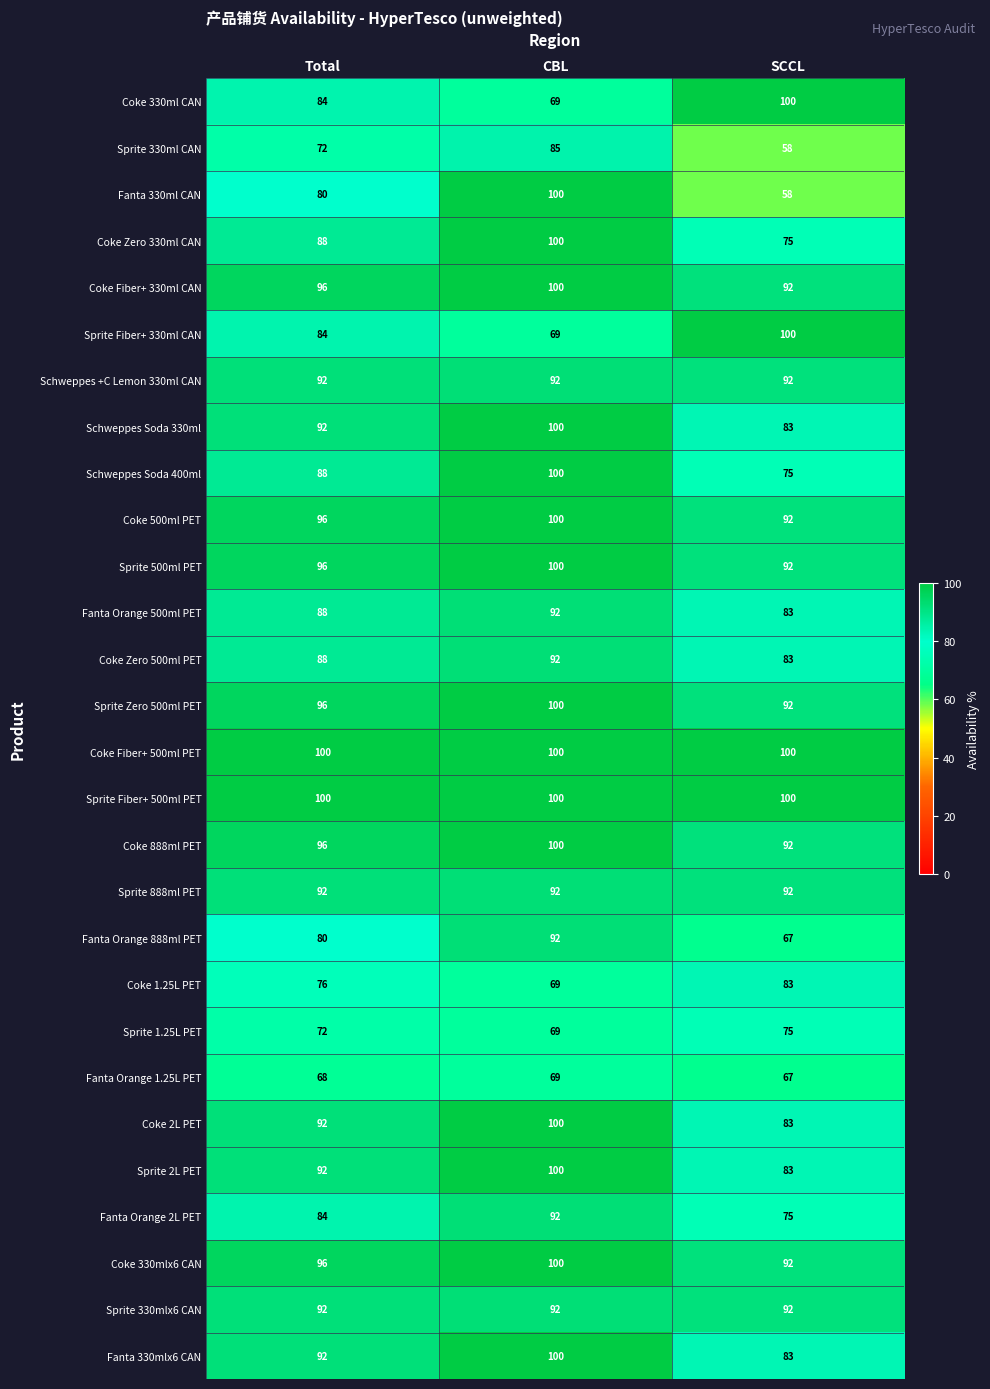

Is it true that Schweppes +C Lemon 330ml CAN equals 122 at CBL?

False